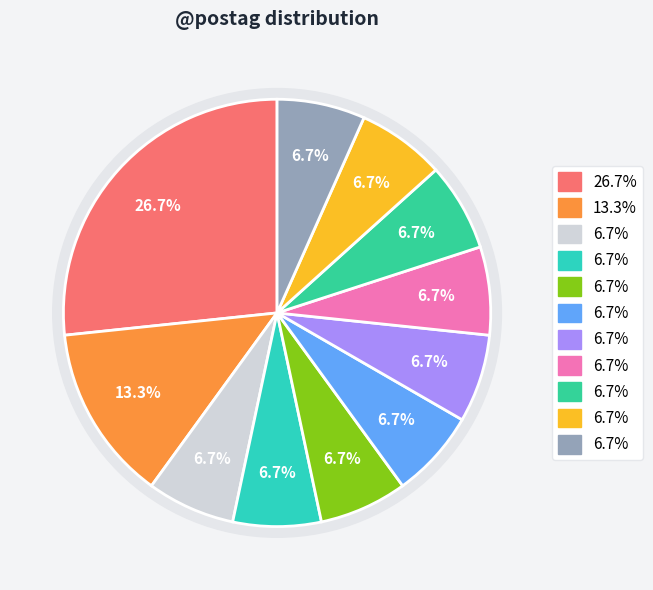

Count the number of slices in the pie.

11